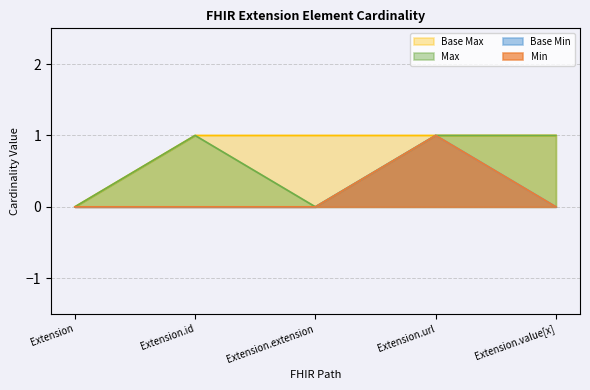

True or false: Base Min and Base Max intersect in this chart.

False